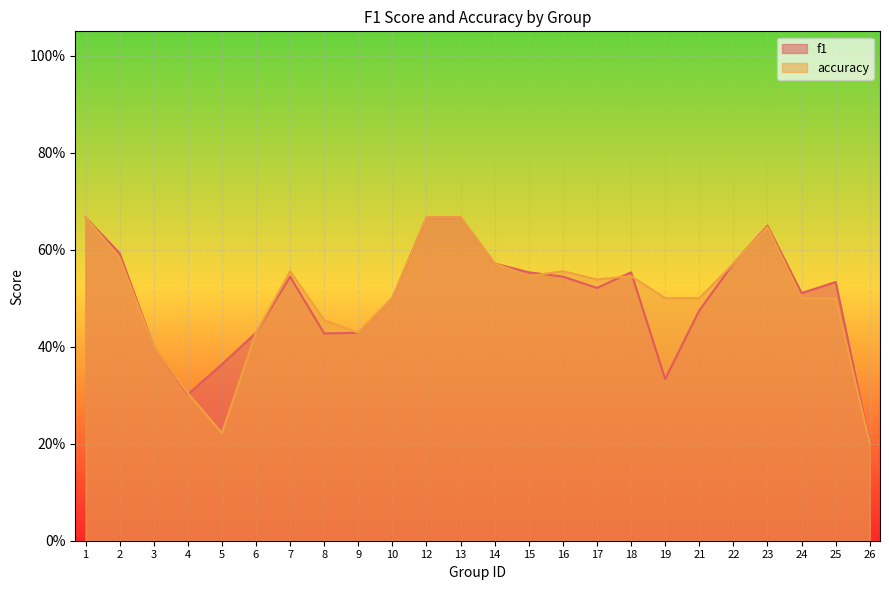

How many data points does each series have?

24